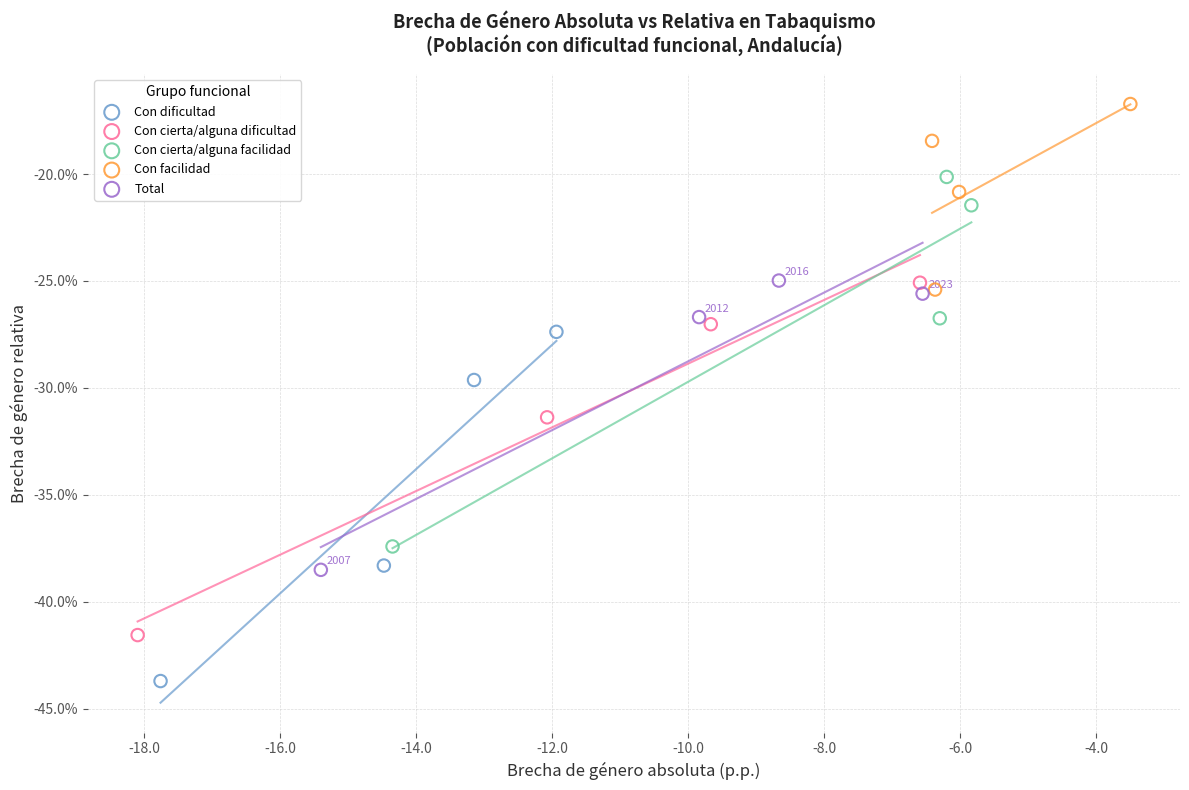

What are all the series names shown in the legend?

Con dificultad, Con cierta/alguna dificultad, Con cierta/alguna facilidad, Con facilidad, Total